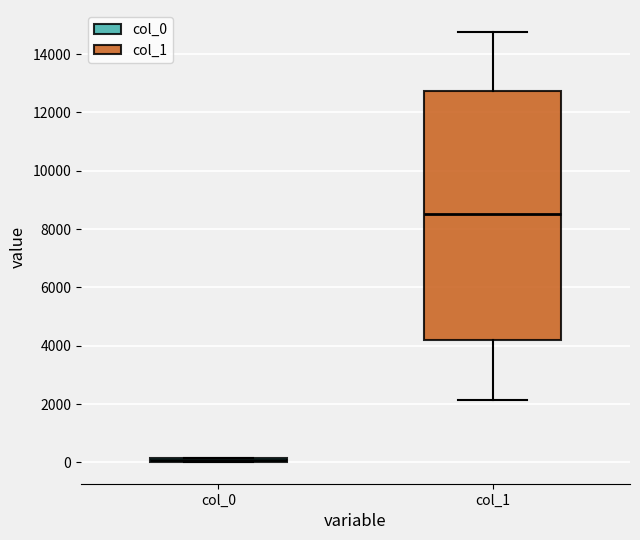

Where is the lower edge of the box for col_0 on the y-axis? The values are not printed on the chart, so give them approximately, as read against the axis.

0